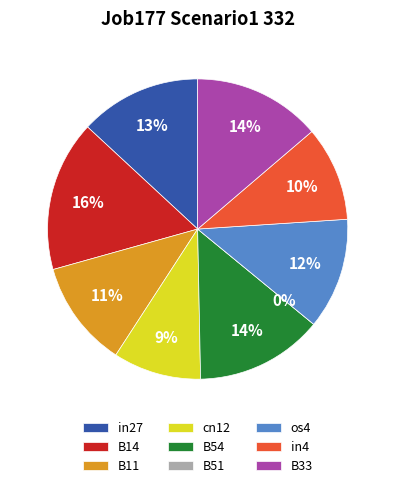

To the nearest percent, what is the combined percentage of B11 and B33?

25%